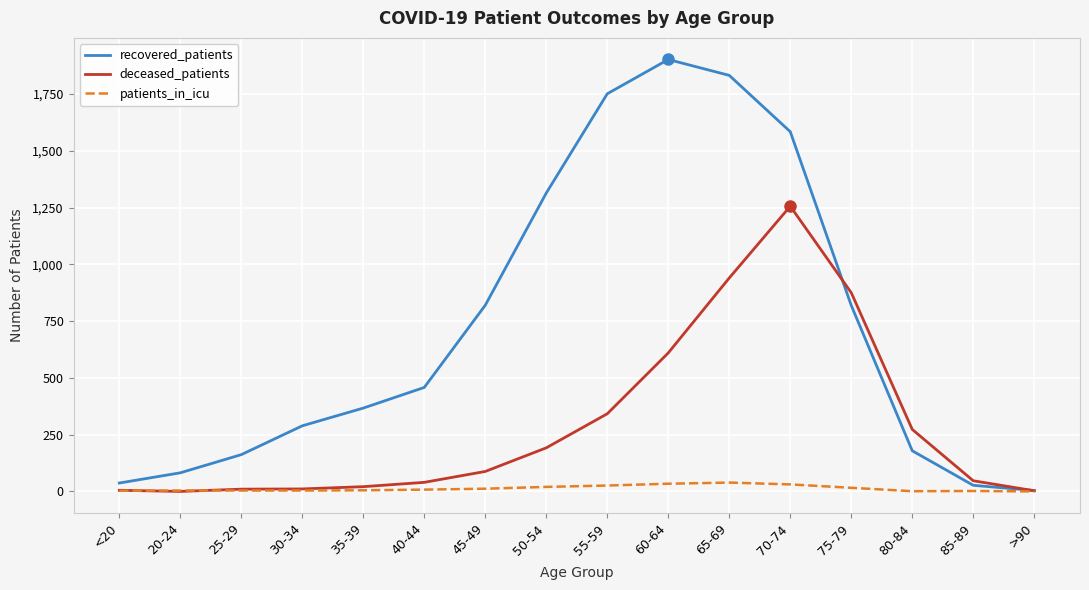

How many lines are shown in the chart?

3